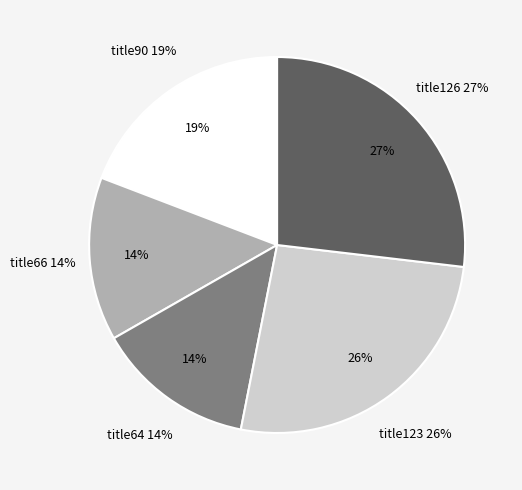

To the nearest percent, what percentage of the pie is title126?

27%